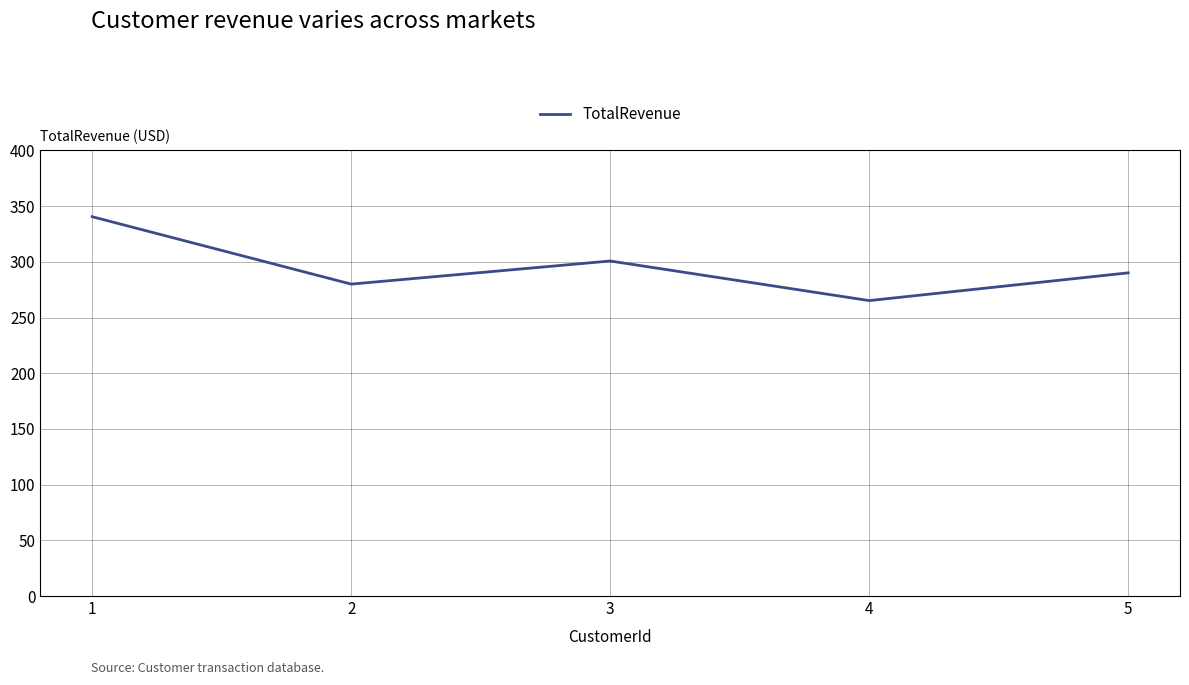

The chart shows a value of 300.8 at 3. True or false?

True